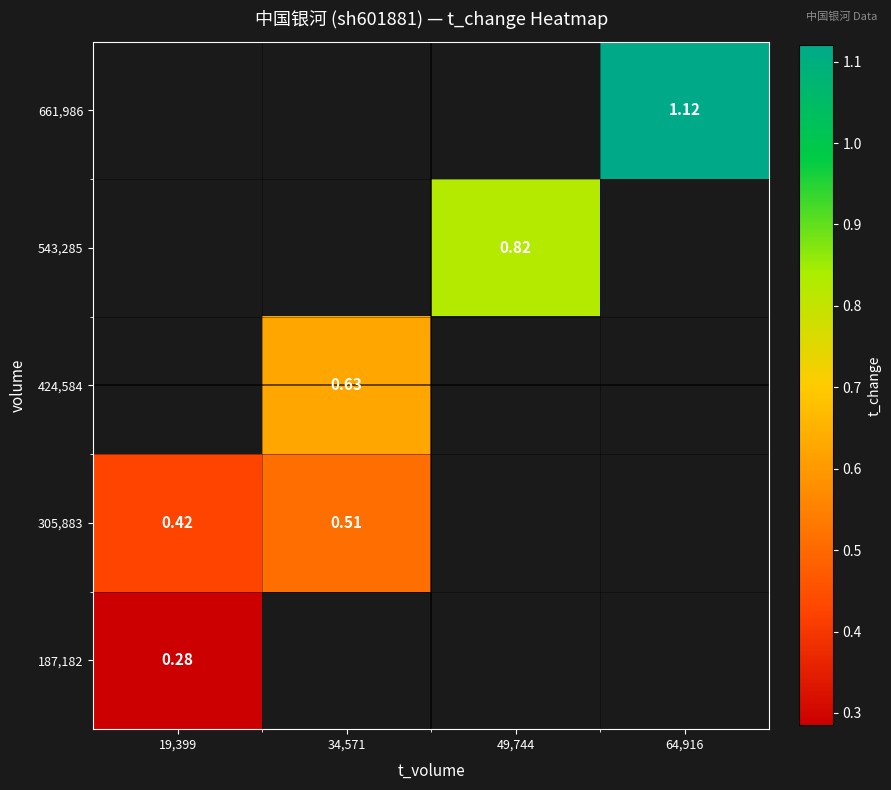

Which category has the highest value in the 661,986 series?

19,399